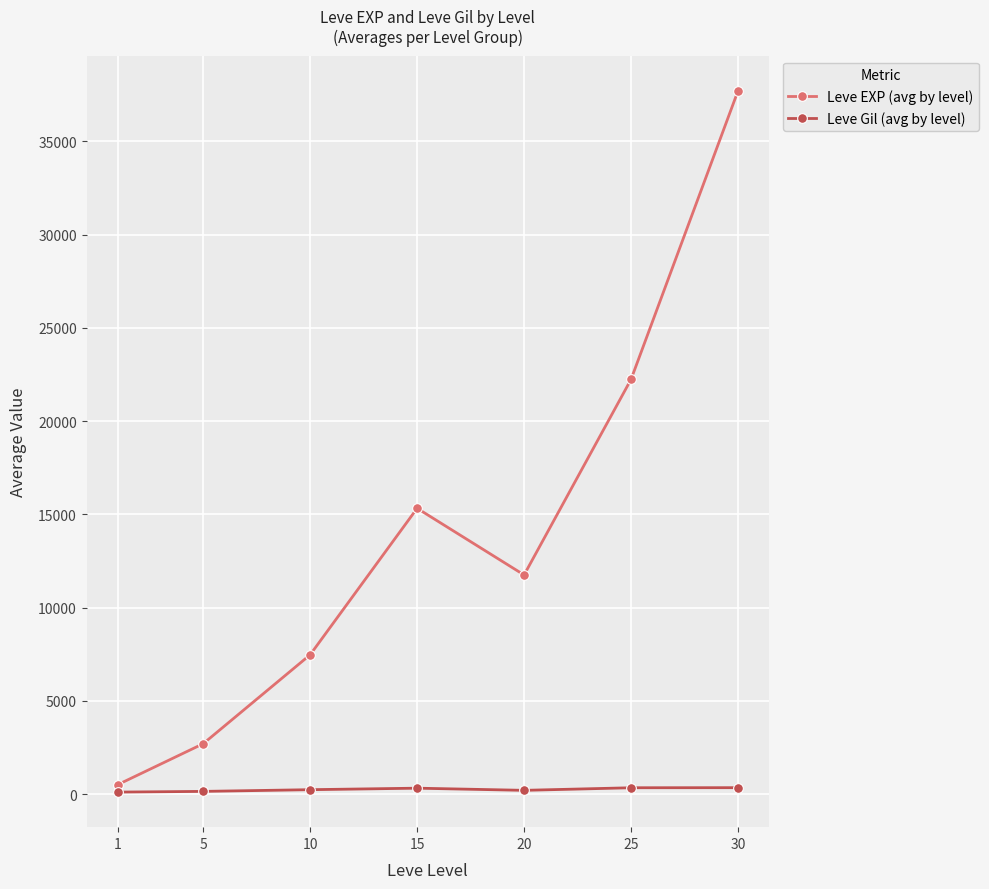

How many data points does each series have?

7